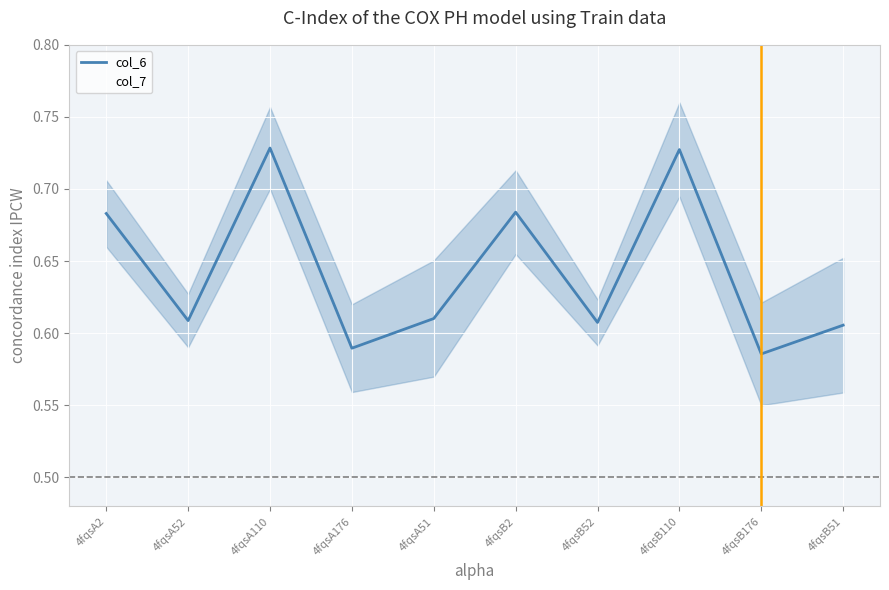

At which category is the sum across all series the highest?

4fqsA110